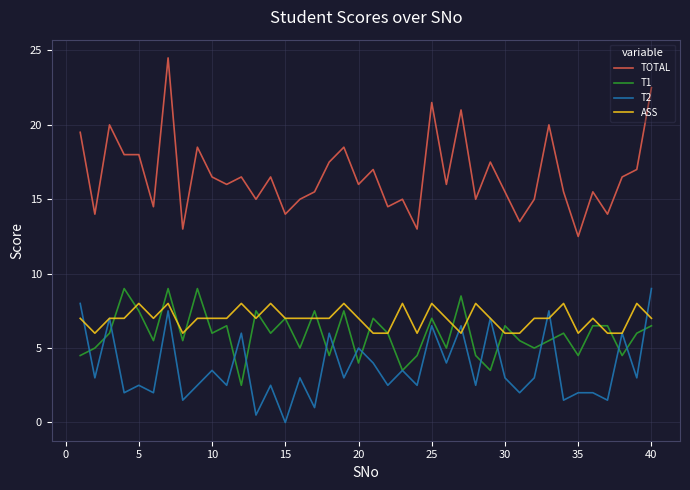

What is the difference between the second highest and minimum values in the T2 series?

8.0